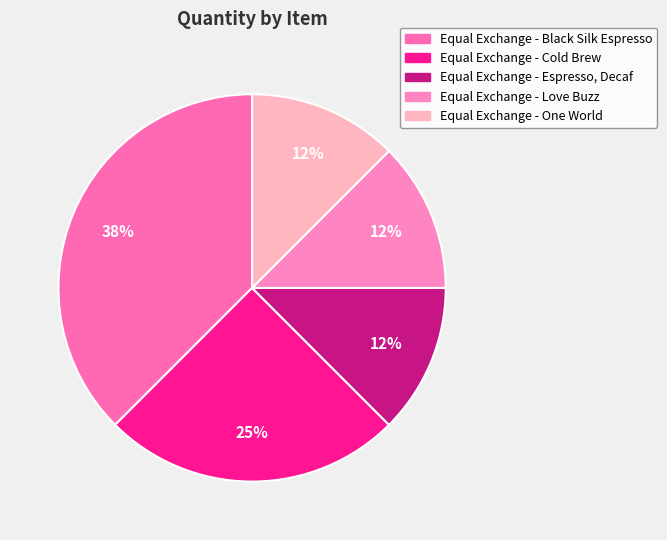

Is it true that Equal Exchange - Espresso, Decaf is 12% of the pie?

True